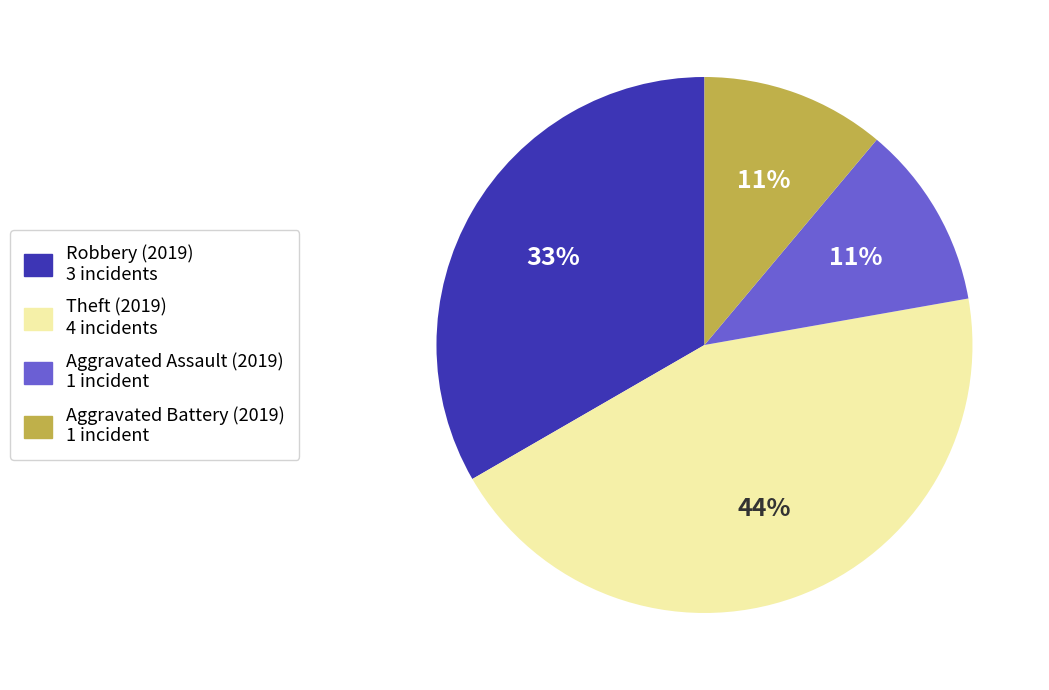

Is it true that Robbery is 2% of the pie?

False